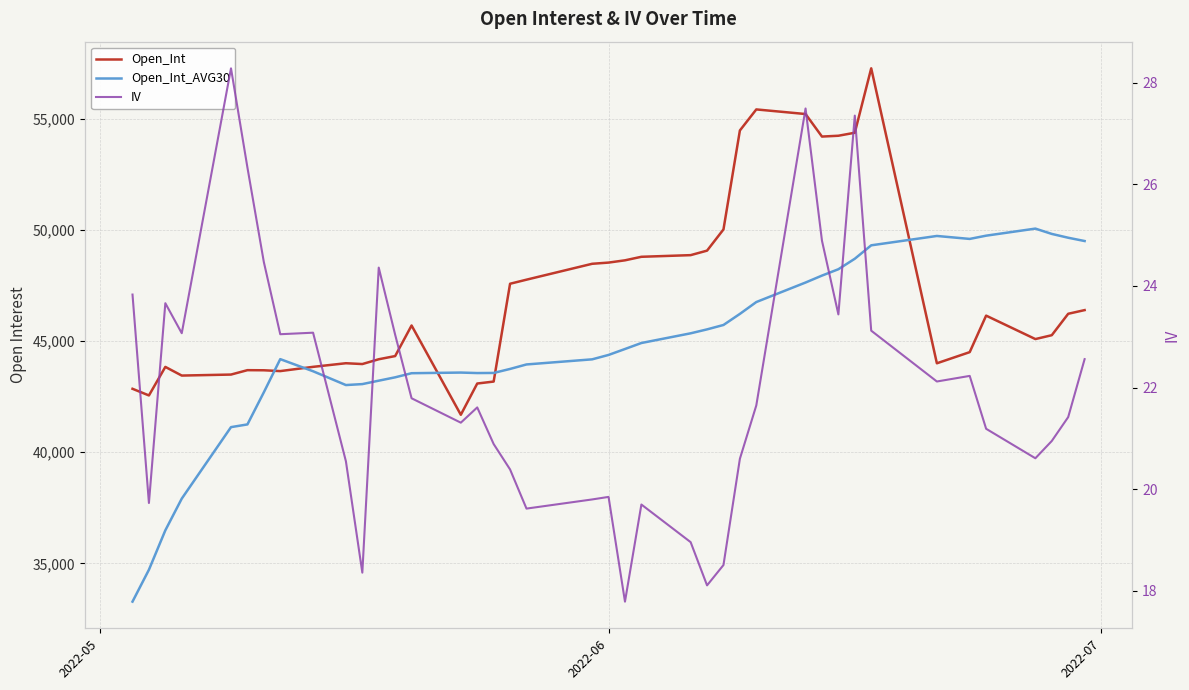

How many lines are shown in the chart?

3